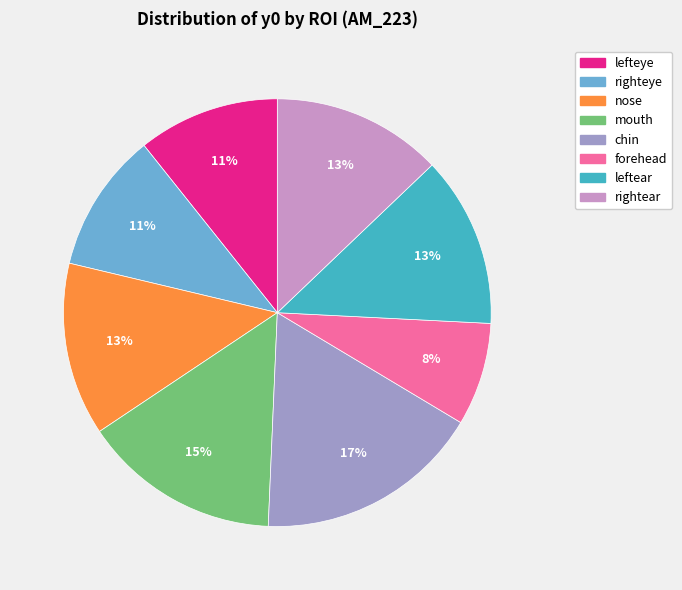

To the nearest percent, what is the difference between the leftear and mouth slice percentages?

2%